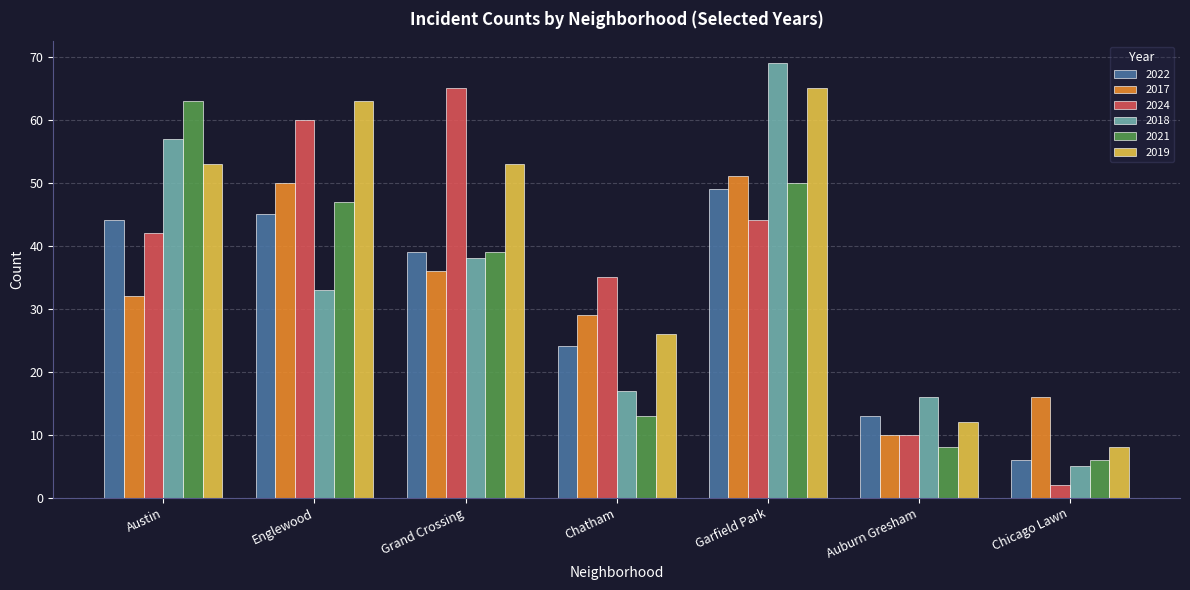

What is the sum of the 2018 values at Garfield Park and Chicago Lawn?

74